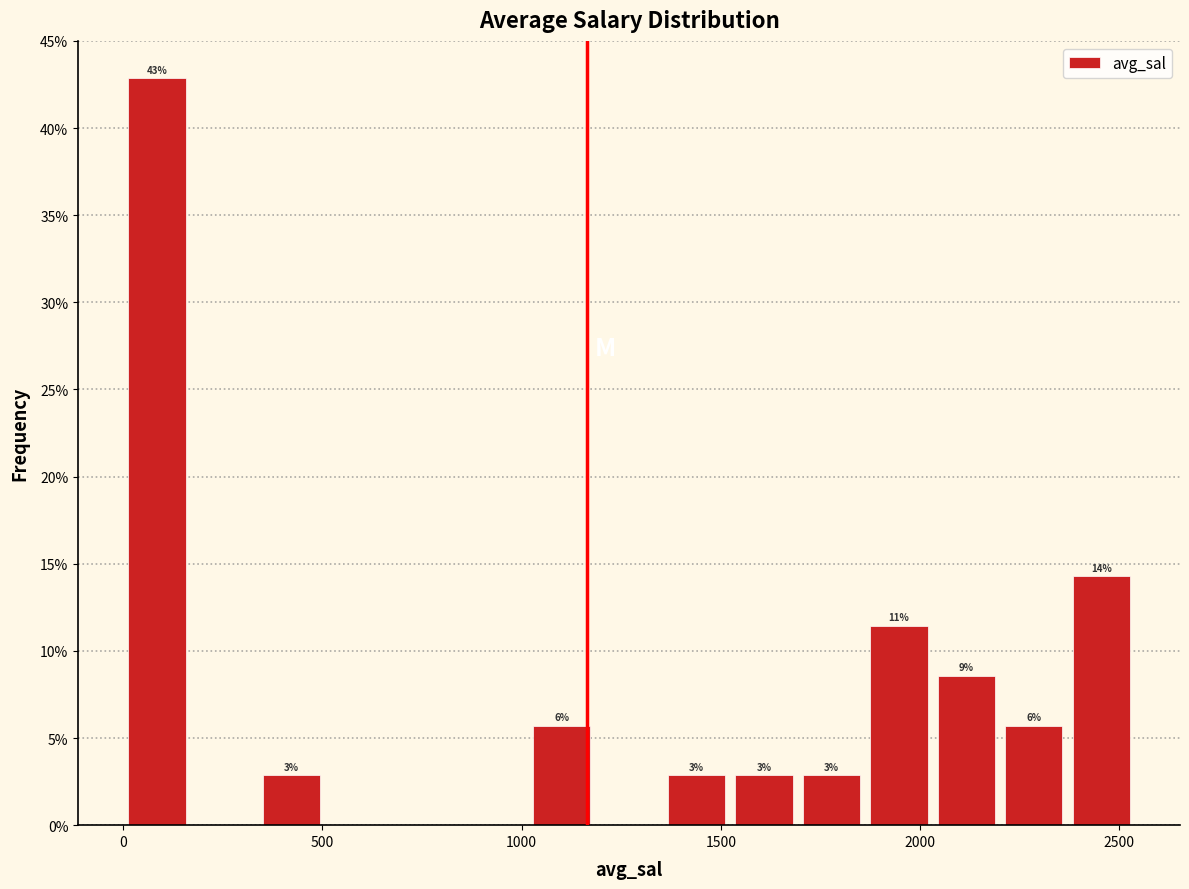

Around what value on the x-axis is the tallest bar? Give the approximate position of its centre, as read against the axis.

100